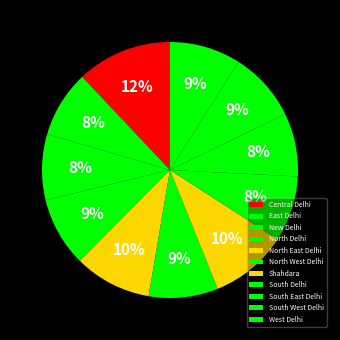

To the nearest percent, what is the average slice percentage?

9%